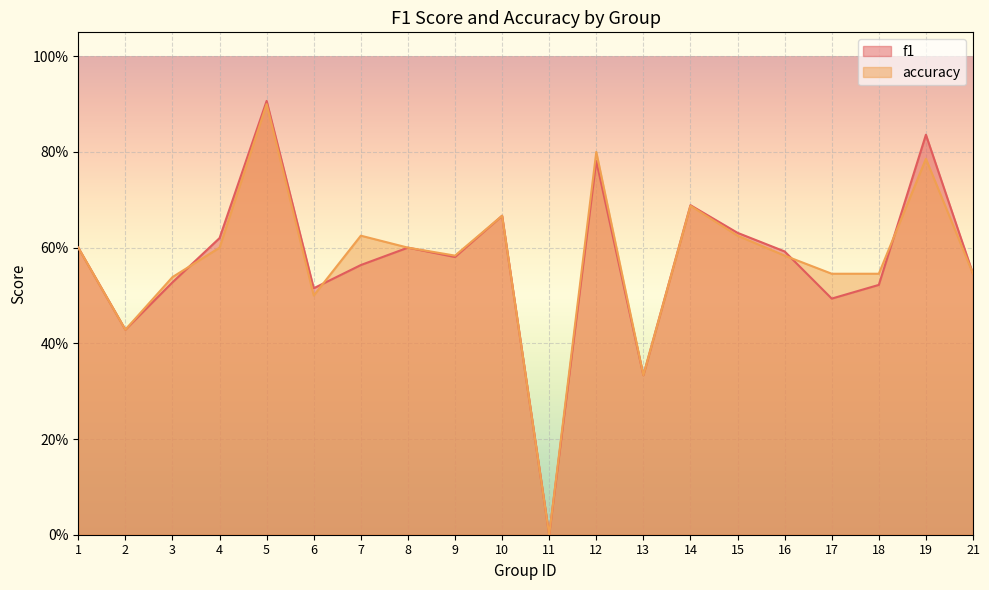

At 9, list the series in order from largest to smallest.

accuracy, f1